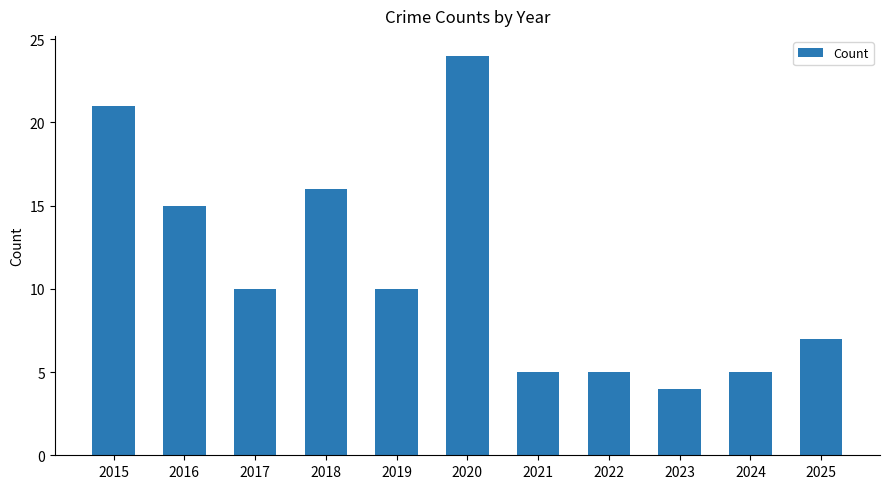

What is the sum of the values at 2021 and 2016?

20